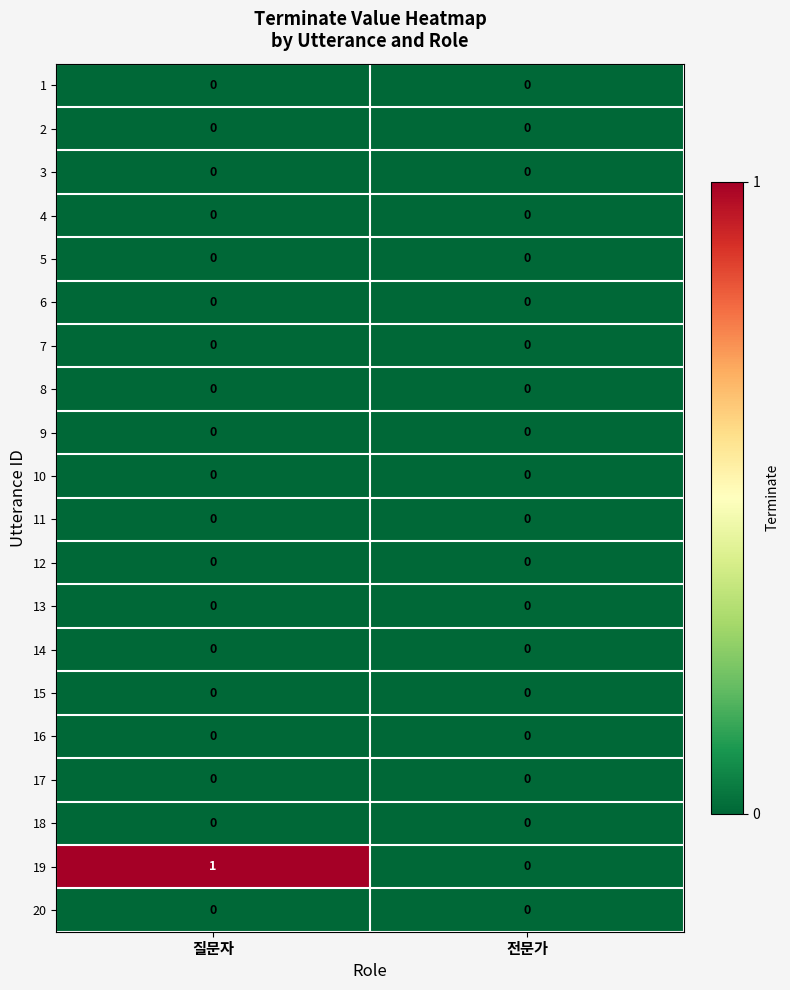

The 4 series shows 0 at 질문자. True or false?

True